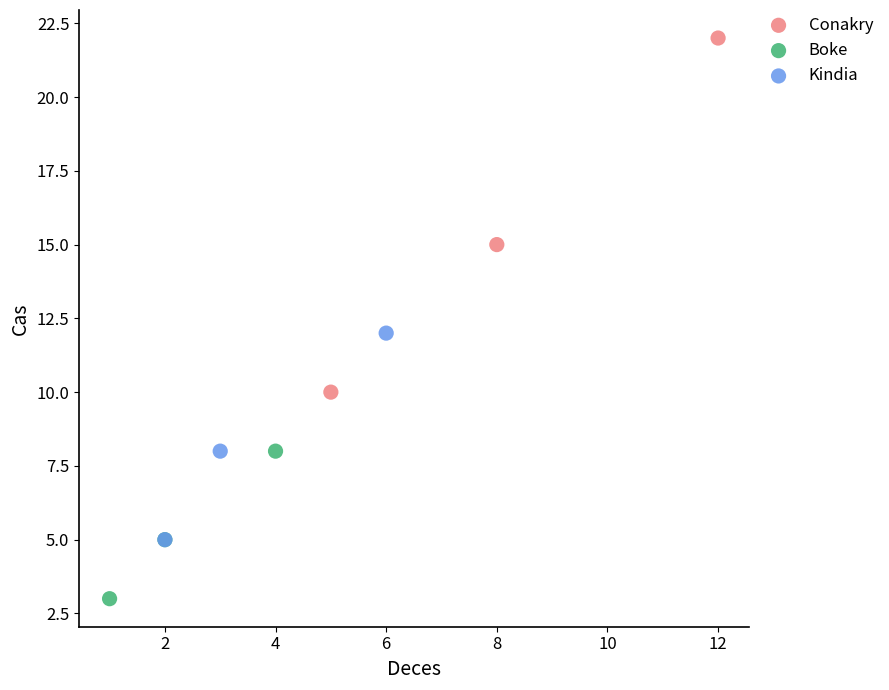

Which series has the largest Y range (max minus min)?

Conakry